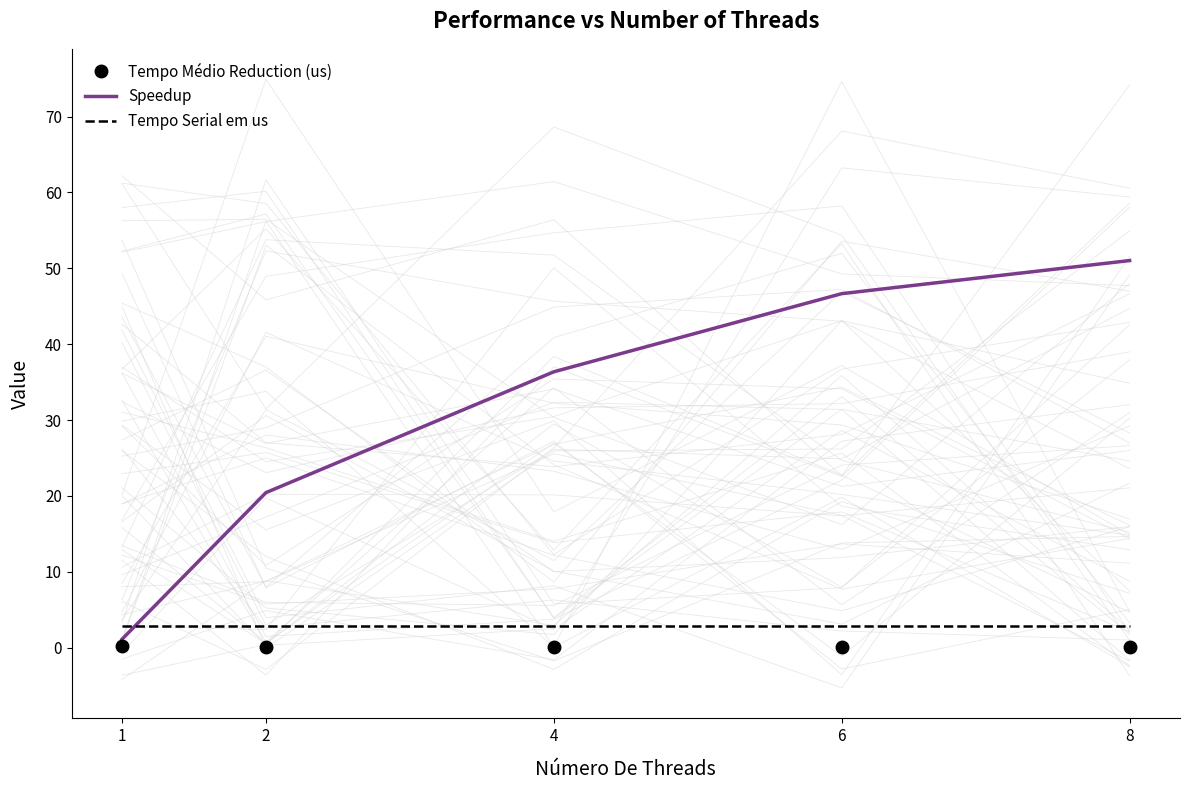

What is the total value across all series at 4?

39.2